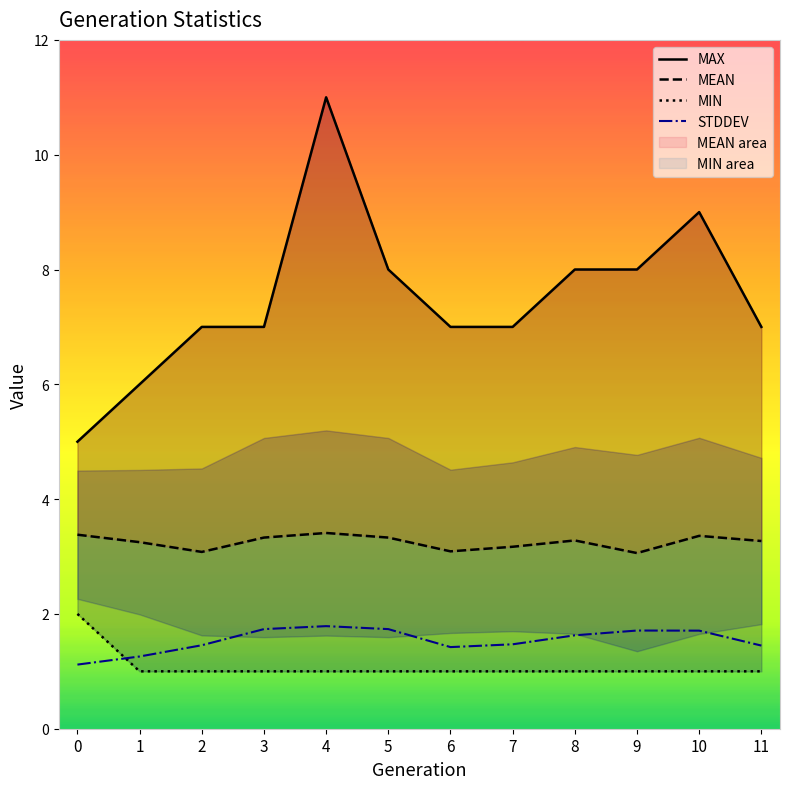

Between 6 and 11, which series saw the biggest shift?

MEAN